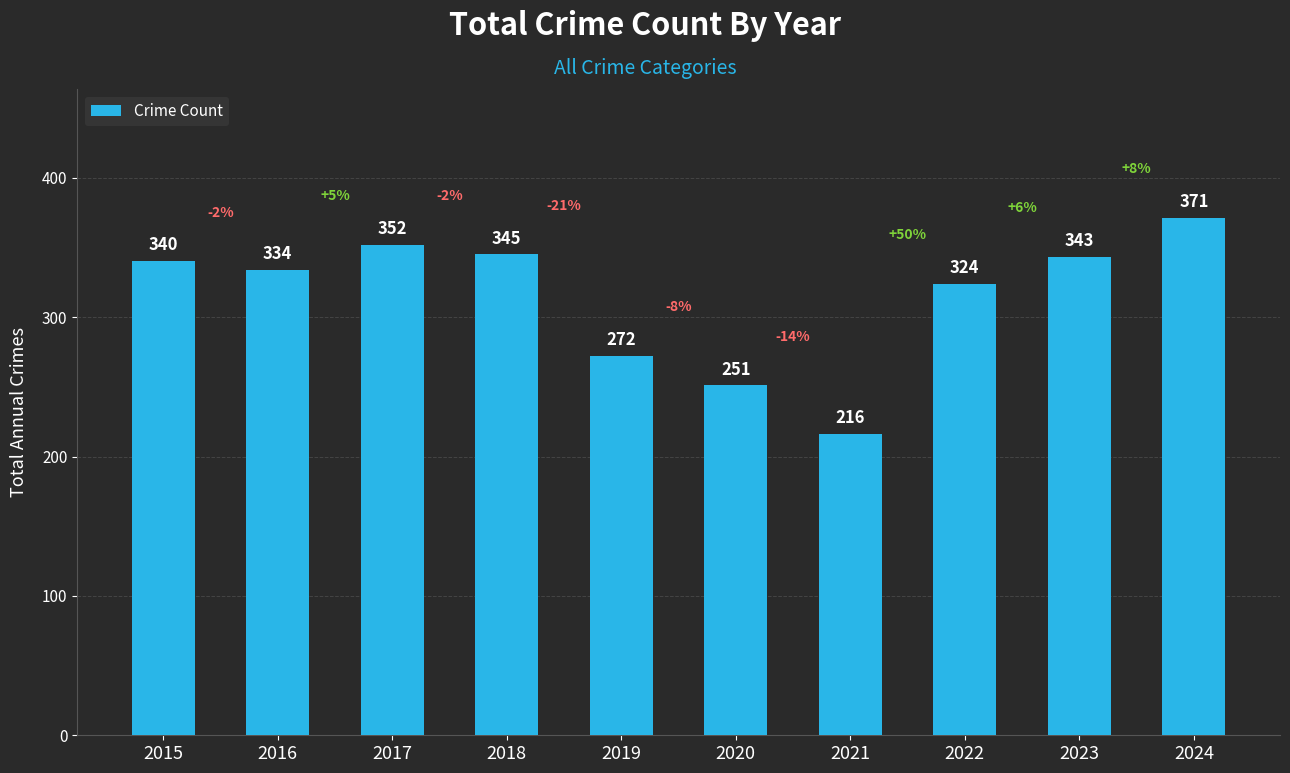

Reading left to right, what are all the values shown in this chart?

340	334	352	345	272	251	216	324	343	371